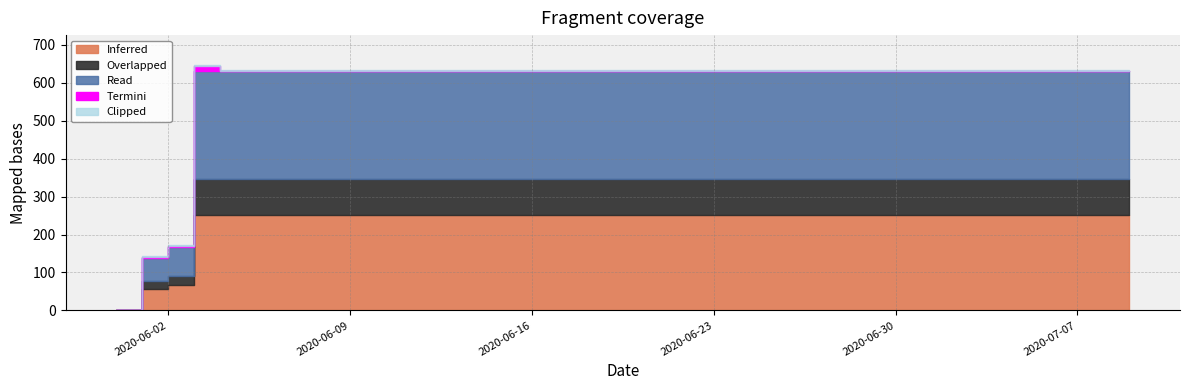

What is the label of the 11th point from the right?

2020-06-29